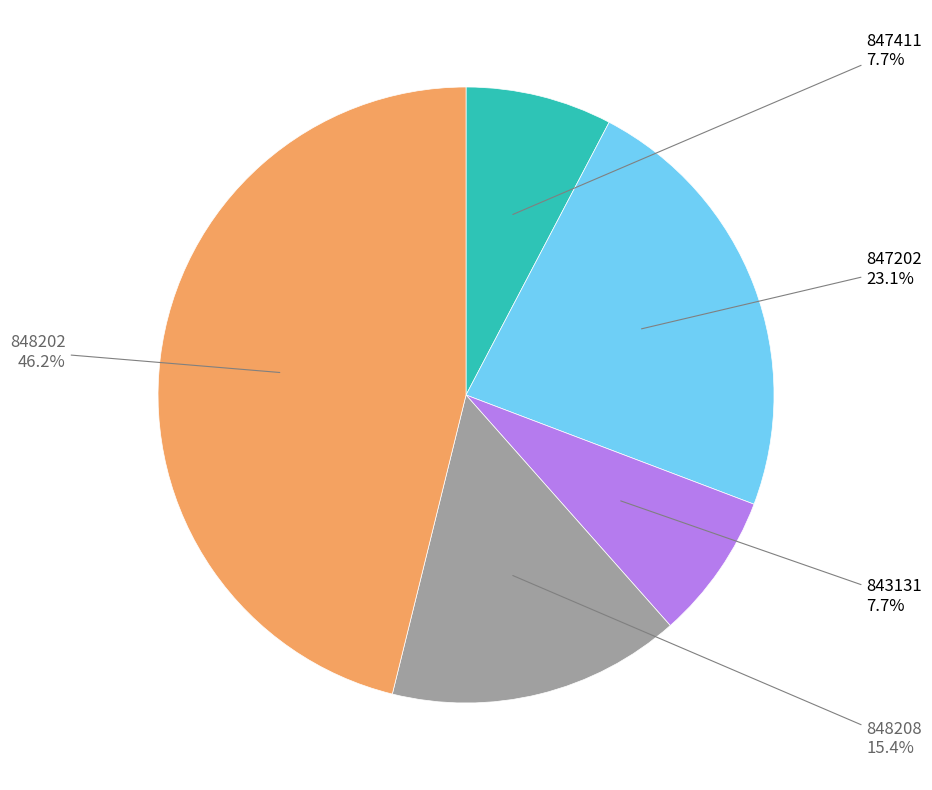

To the nearest percent, what portion does 848202 represent?

46%